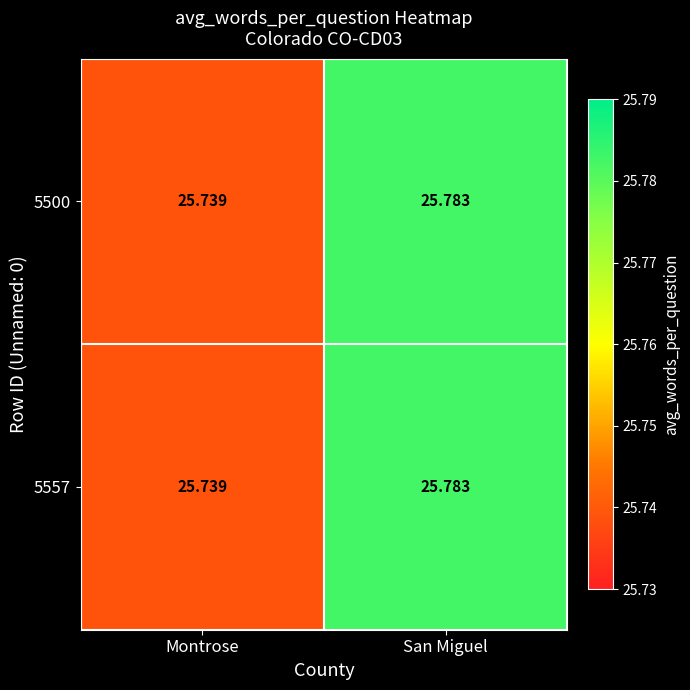

Where is 5500 nearest to the value 25?

Montrose